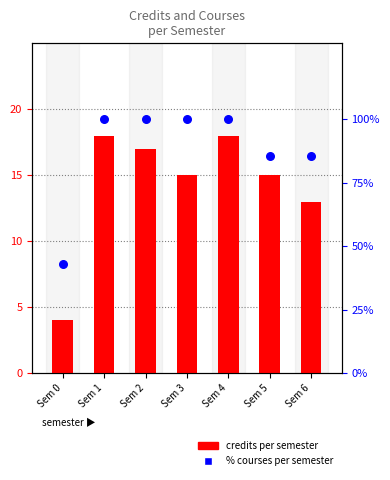

Which series contains the lowest Y value?

credits per semester